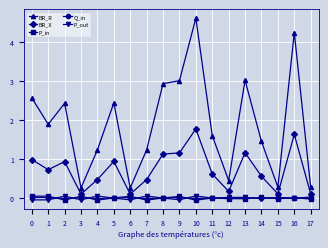

Which series has the largest range (max minus min)?

BR_R